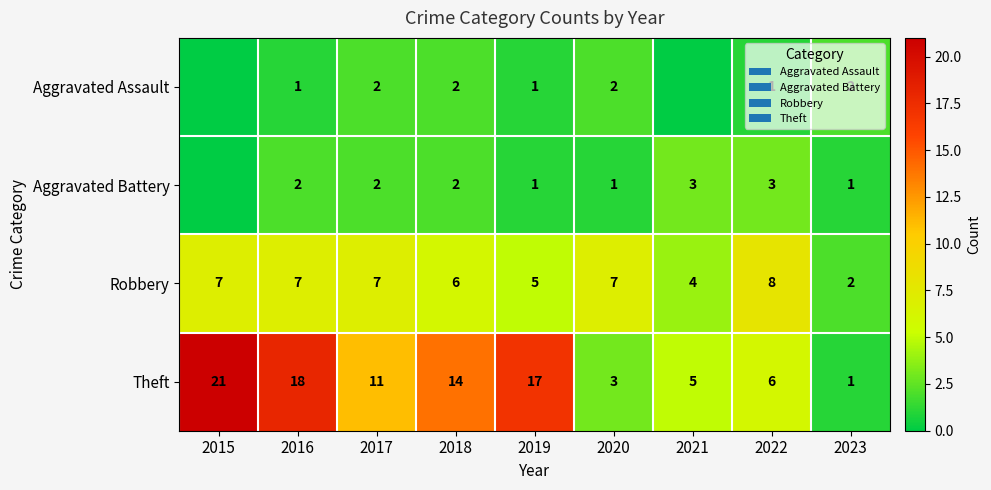

At how many categories does at least one series exceed 12?

4